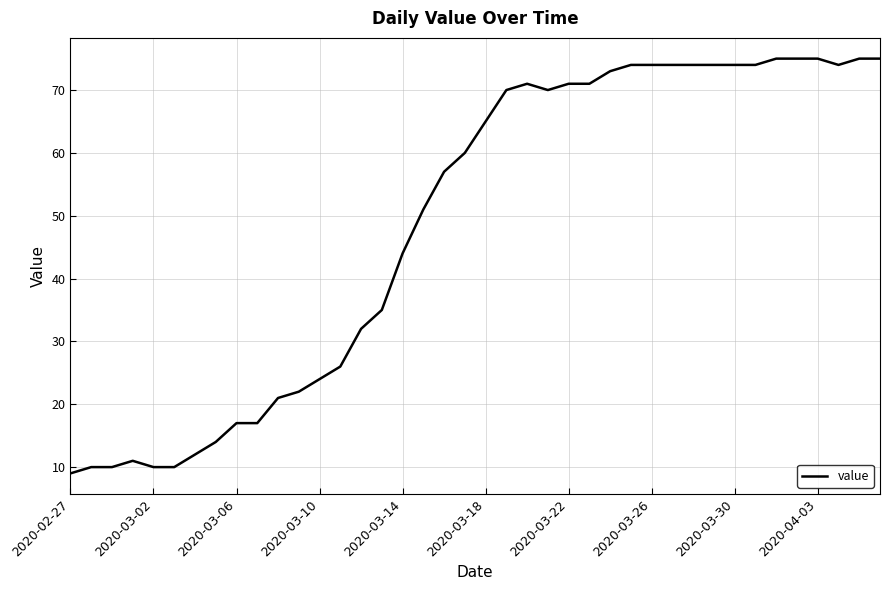

What is the smallest value displayed?

9